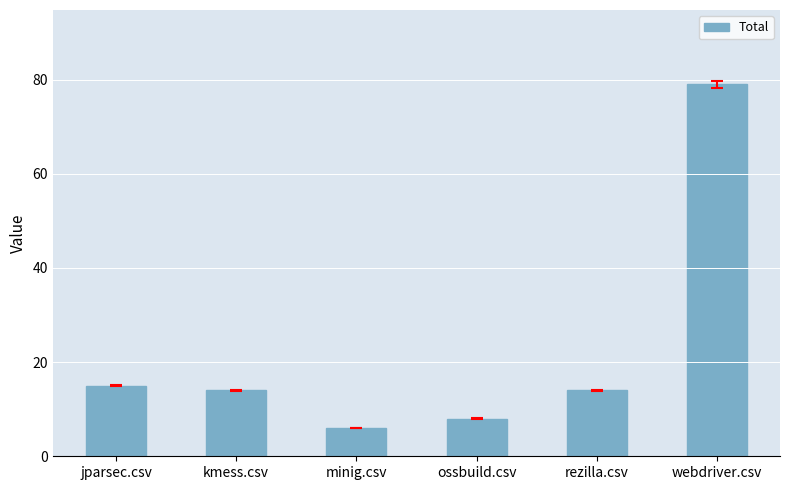

What is the value of the 2nd bar from the left?

14